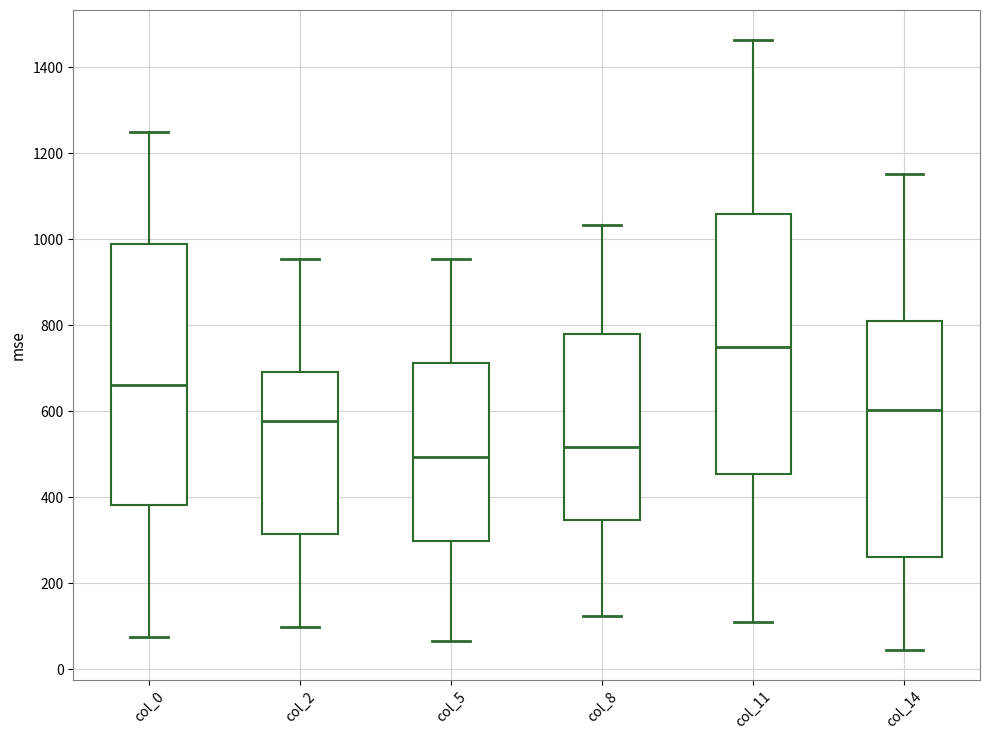

Where does the lower whisker of the box for col_14 end on the y-axis? The values are not printed on the chart, so give them approximately, as read against the axis.

40